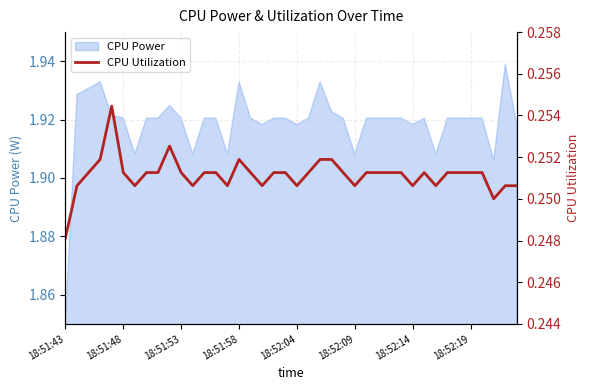

Where is CPU Power nearest to the value 1?

18:51:43